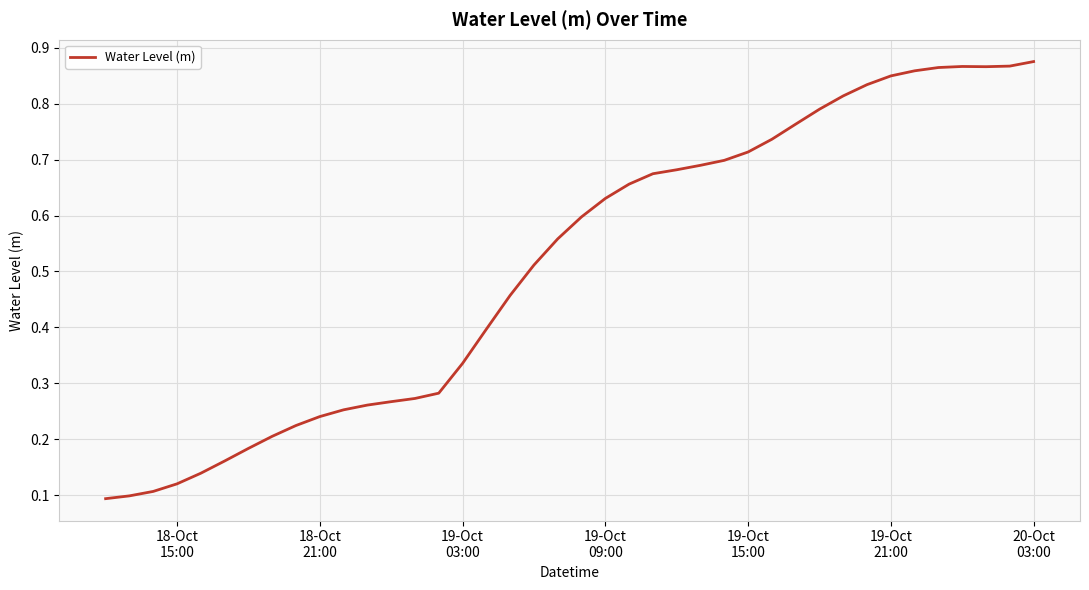

Does the chart have visible grid lines?

Yes